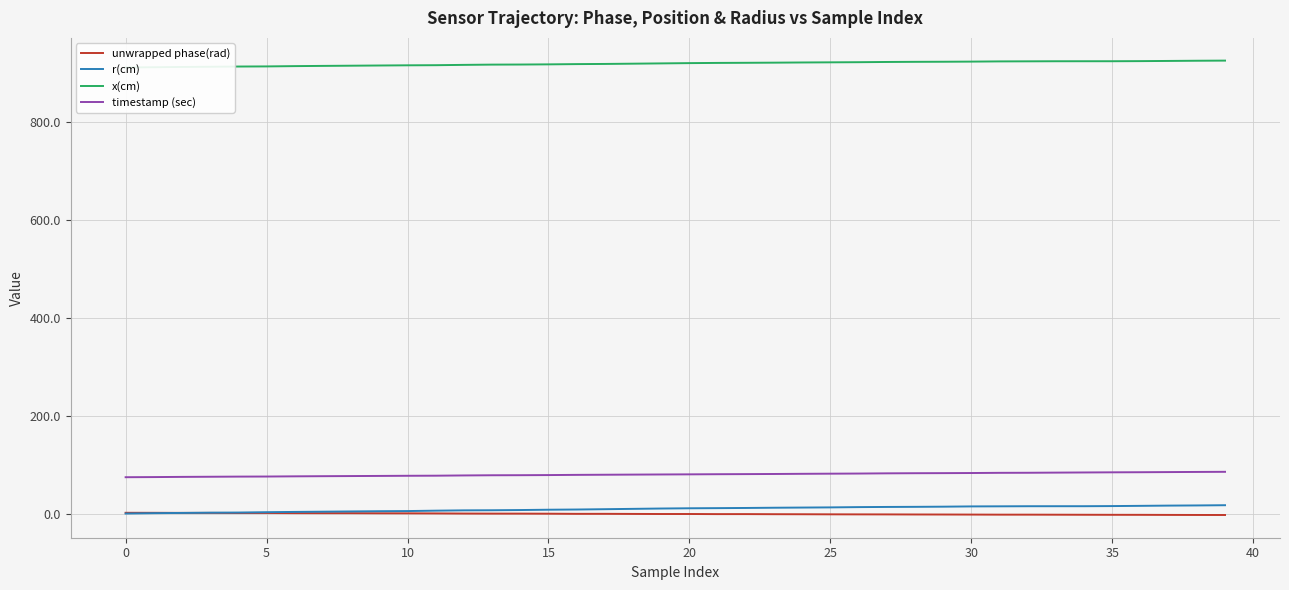

Rank the series by their maximum value, from lowest to highest.

unwrapped phase(rad), r(cm), timestamp (sec), x(cm)